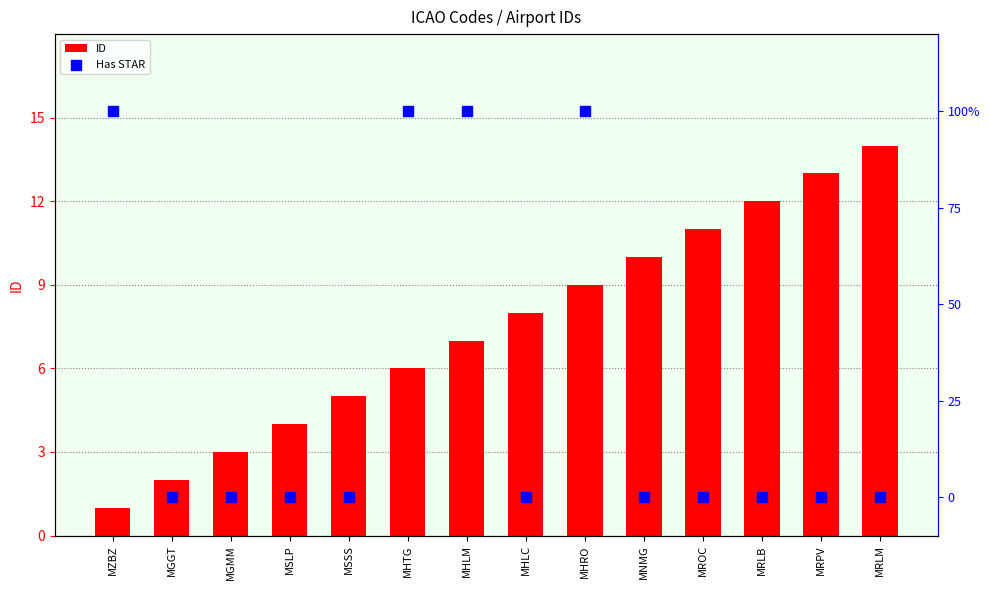

What is the total value across all series at MRLB?

12